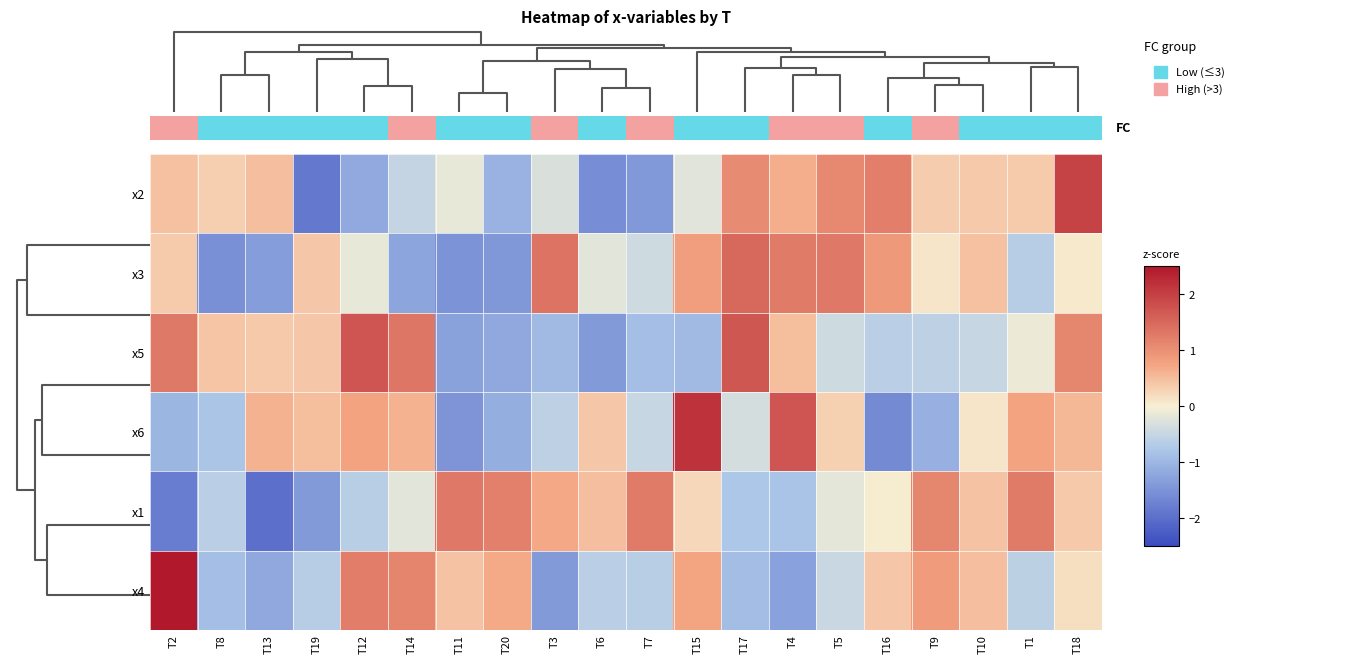

At how many categories does at least one series exceed 1?

15